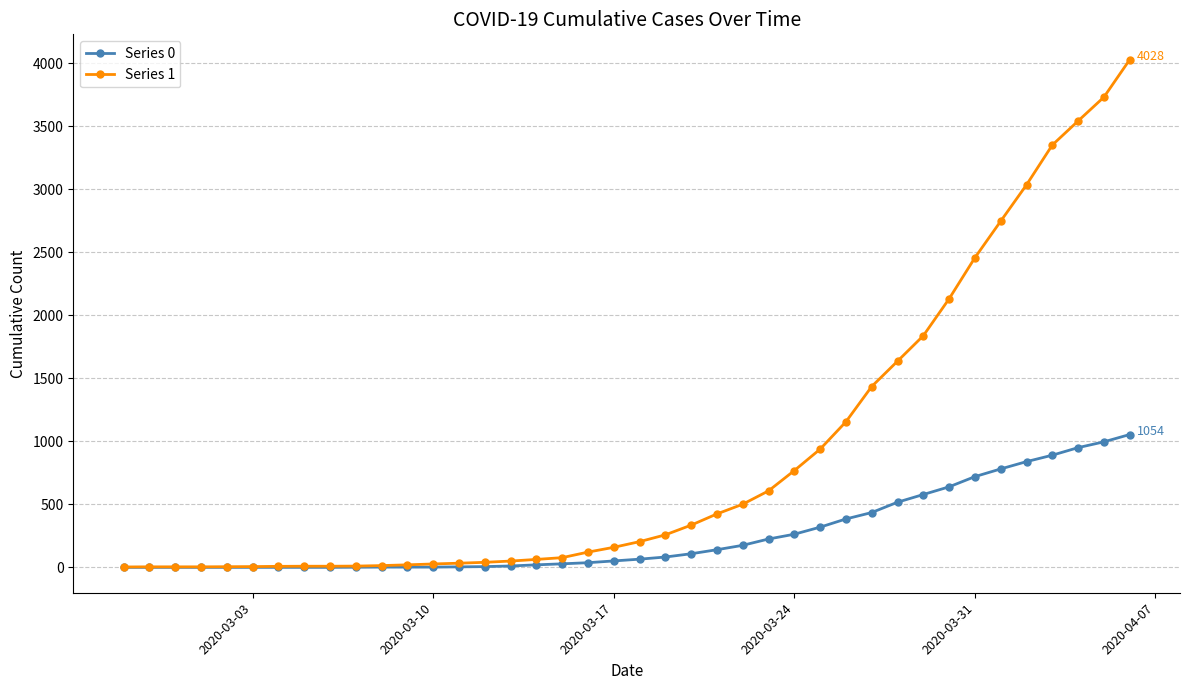

At how many categories does at least one series exceed 1740?

9